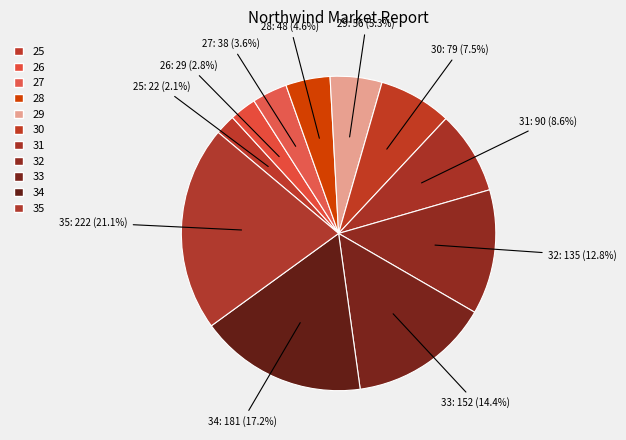

Which category has the smallest portion of the pie?

25